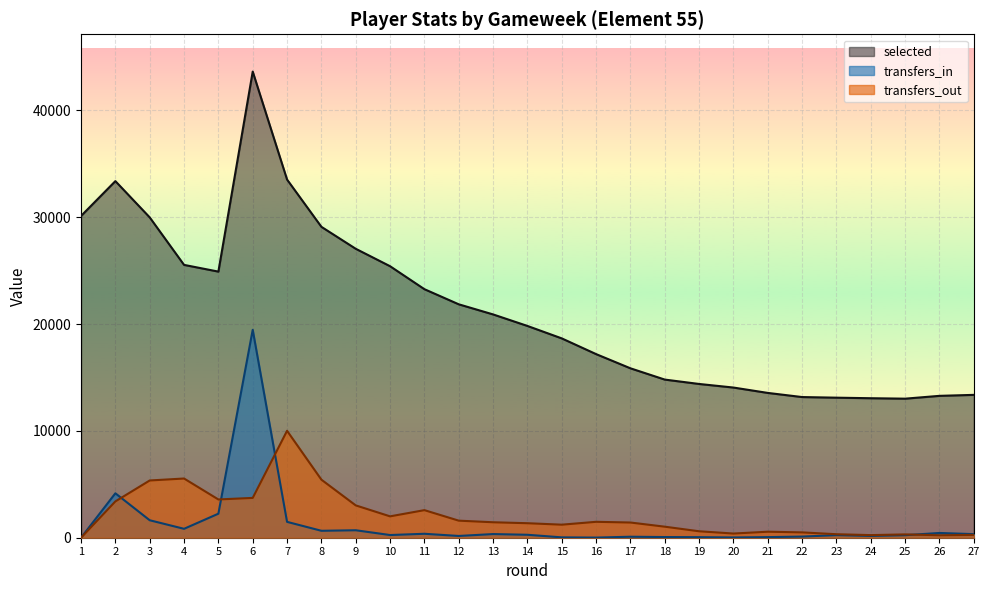

What is the spread (max minus min) of values at 17?

15761